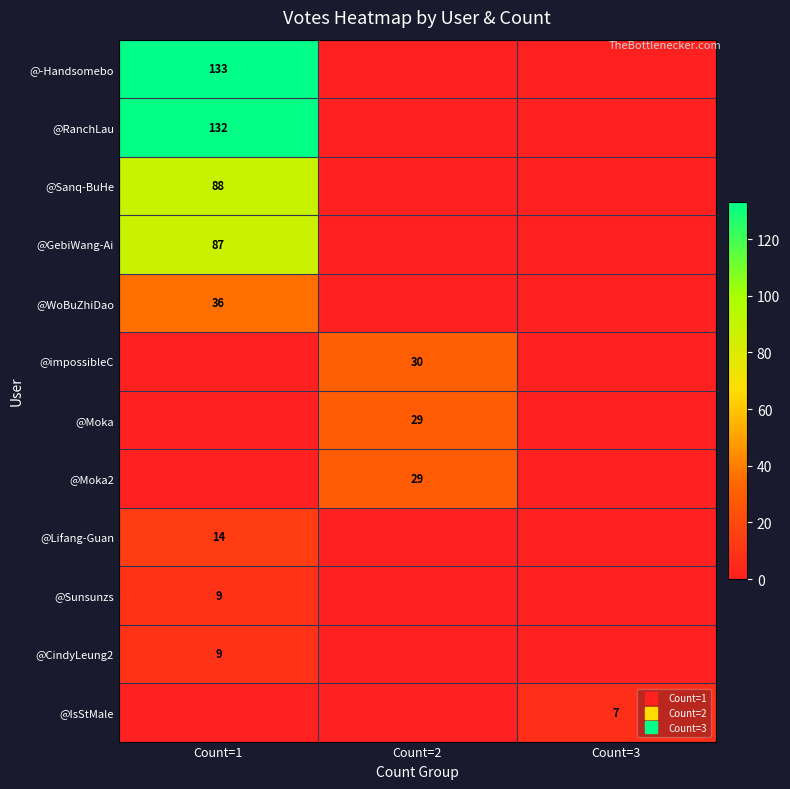

What is the sum of all @GebiWang-Ai values?

87